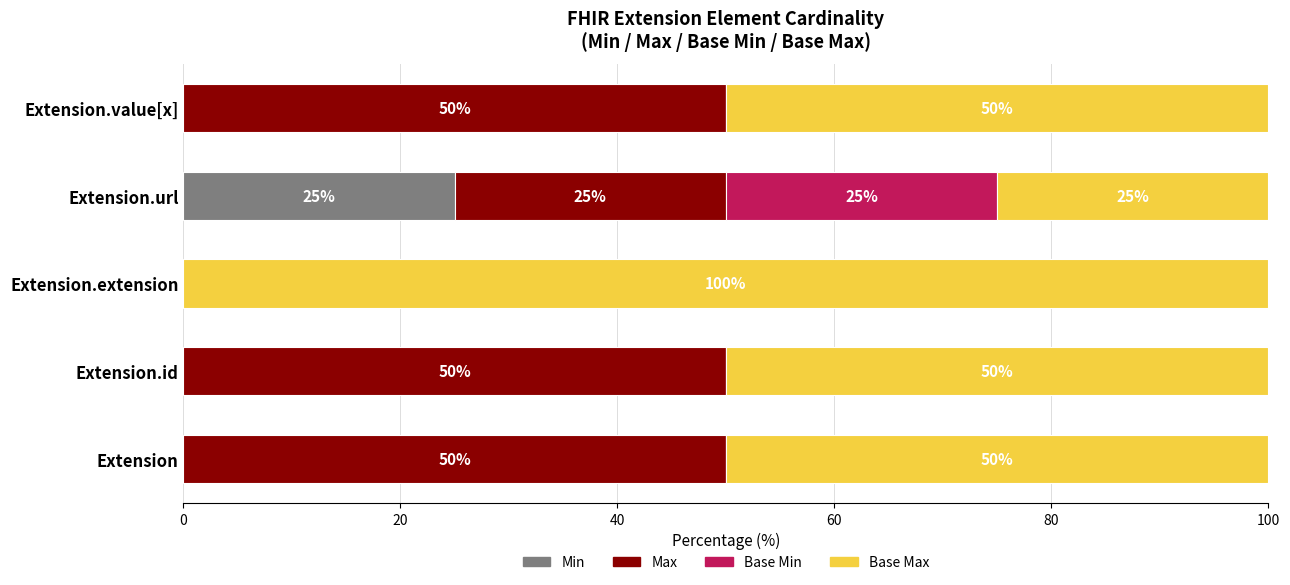

What is the sum of all Min values?

25